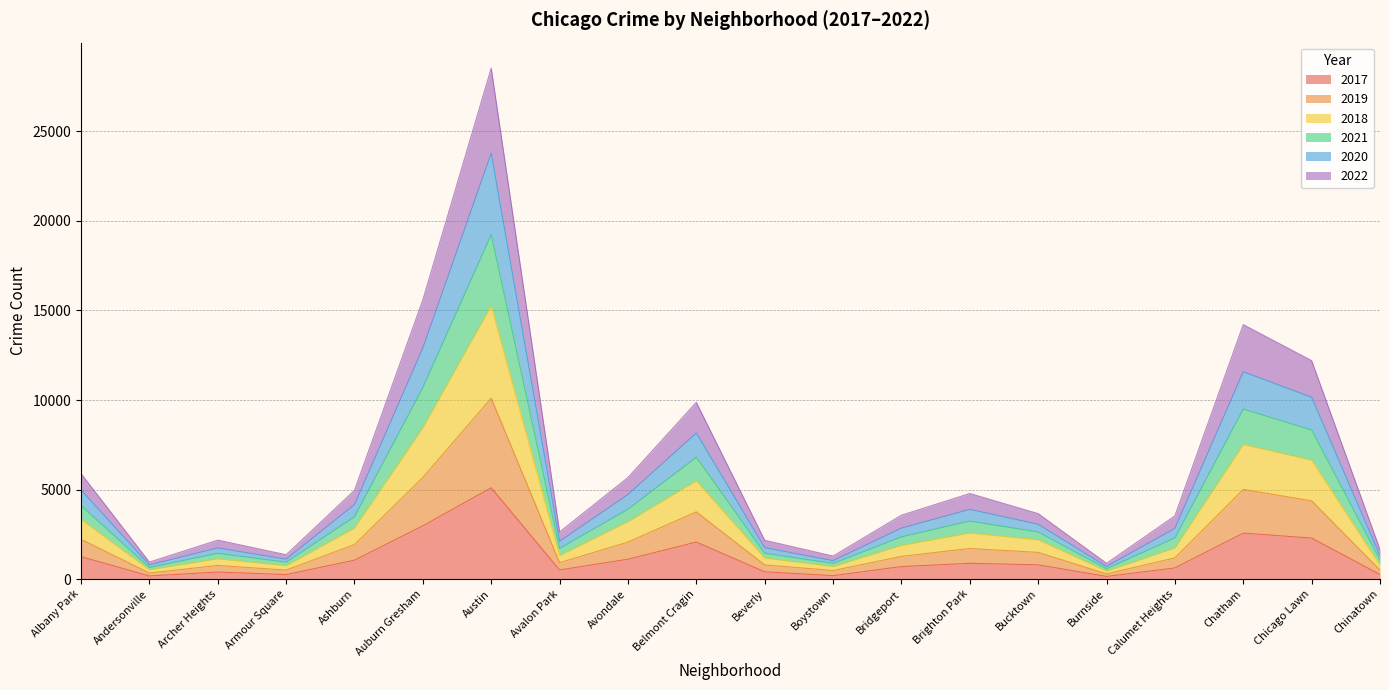

The value of 2017 at Ashburn is 1053. True or false?

True